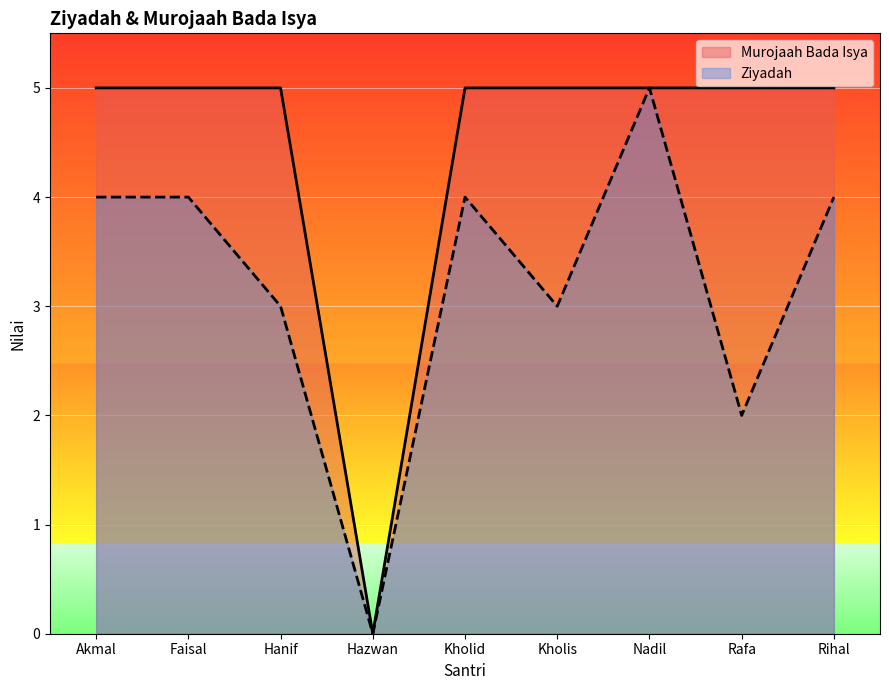

The value of Murojaah Bada Isya at Rihal is 8. True or false?

False